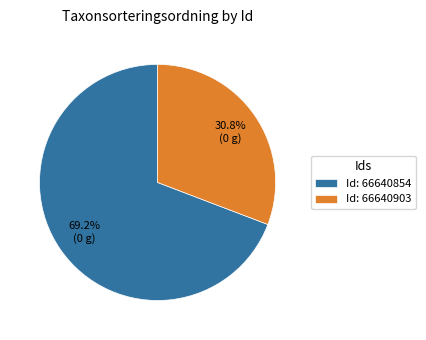

Approximately how many times larger is the value at Id: 66640903 compared to Id: 66640854?

0.4